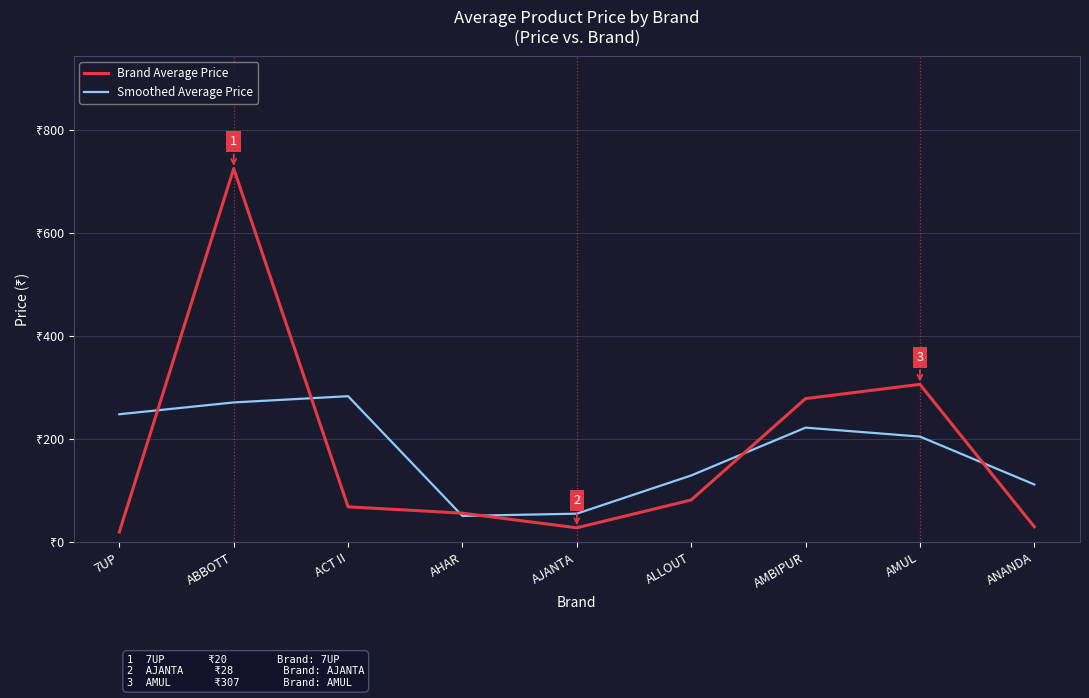

What is the total value across all series at ACT II?

352.4